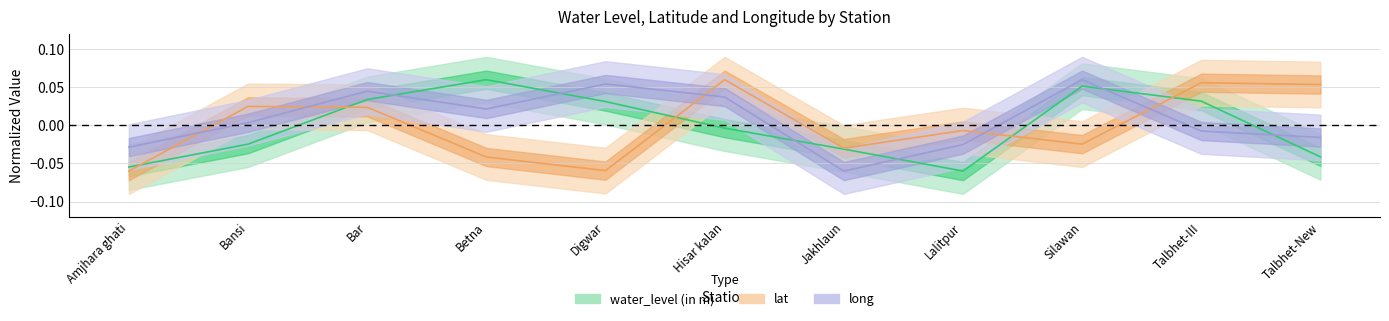

What is the difference between the second highest and second lowest values in the long series?

0.1